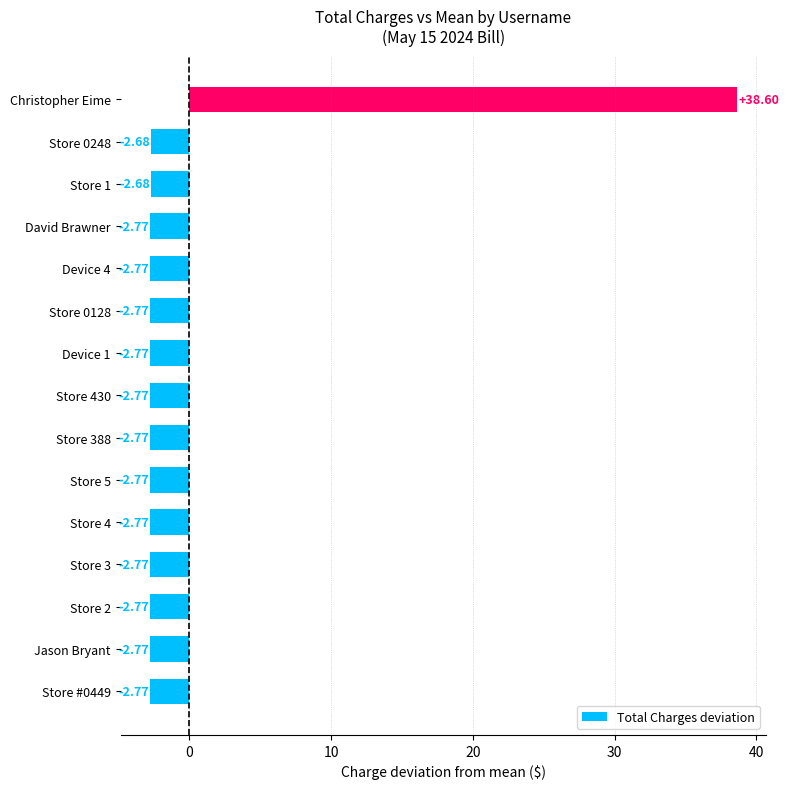

What is the sum of the values at Store 5 and Store 430?

-5.5